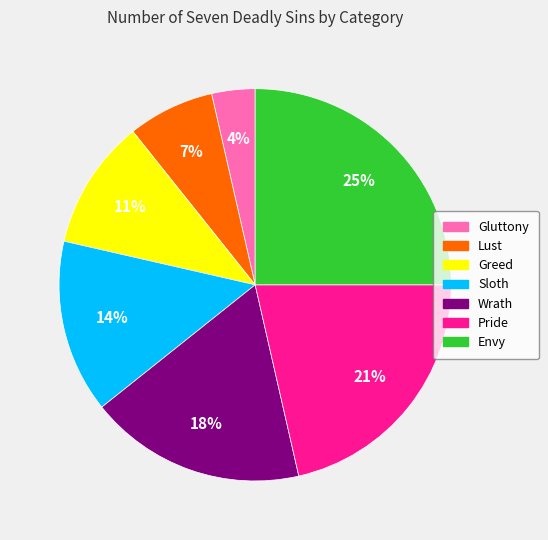

True or false: Wrath accounts for 32% of the total.

False